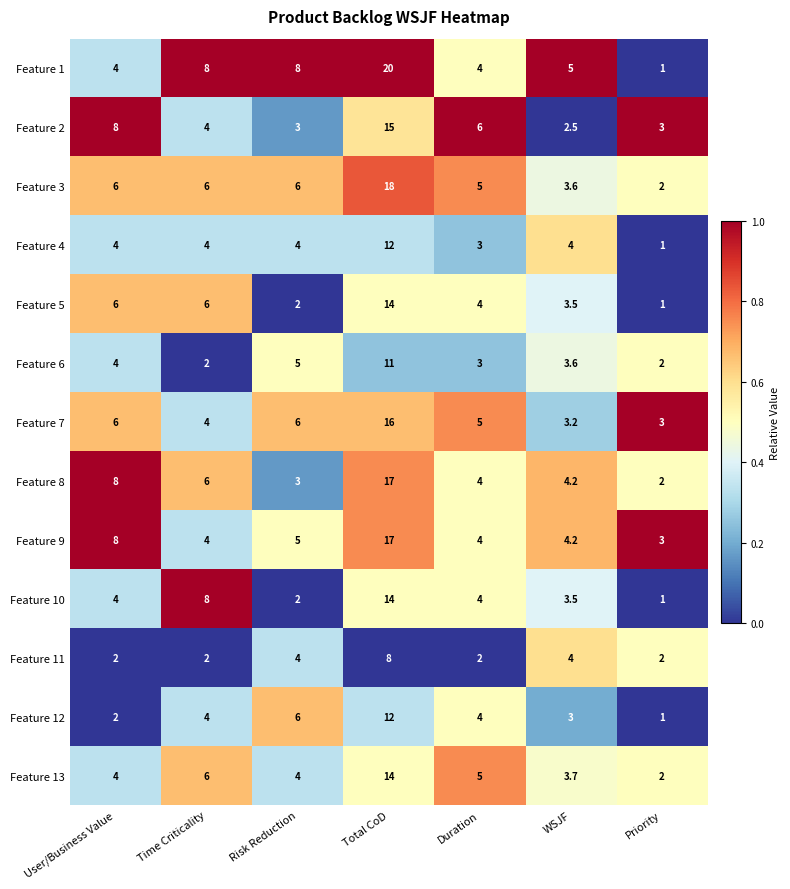

List the labels in order of Feature 8 value, largest first.

Total CoD, User/Business Value, Time Criticality, WSJF, Duration, Risk Reduction, Priority